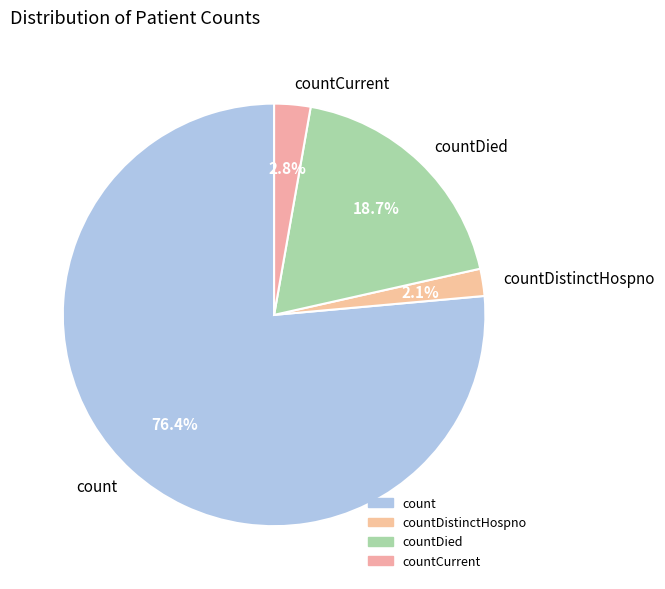

Rank the categories by value from lowest to highest.

countDistinctHospno, countCurrent, countDied, count